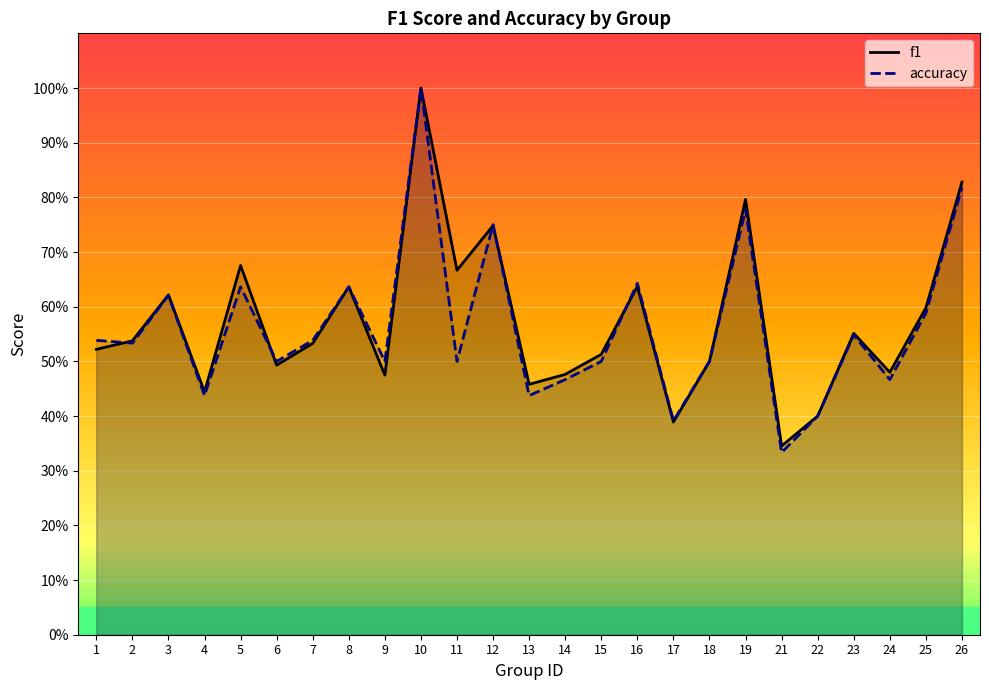

How many interior local peaks does the f1 series have?

8